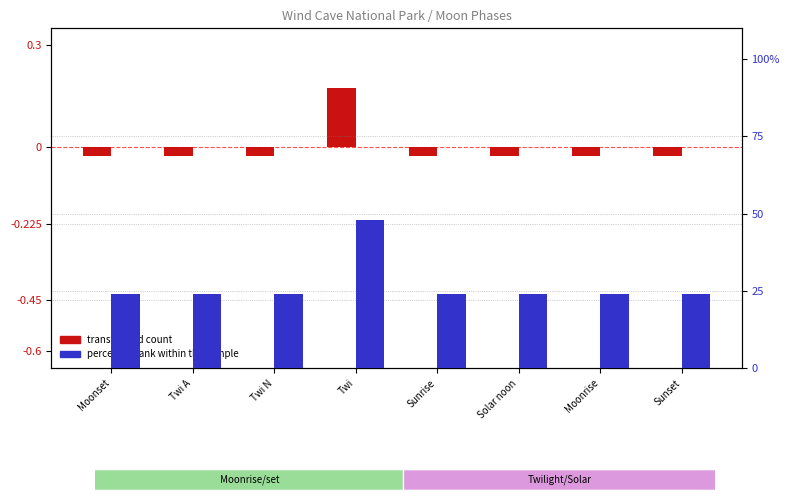

How many values in the transformed count series are below 0?

7